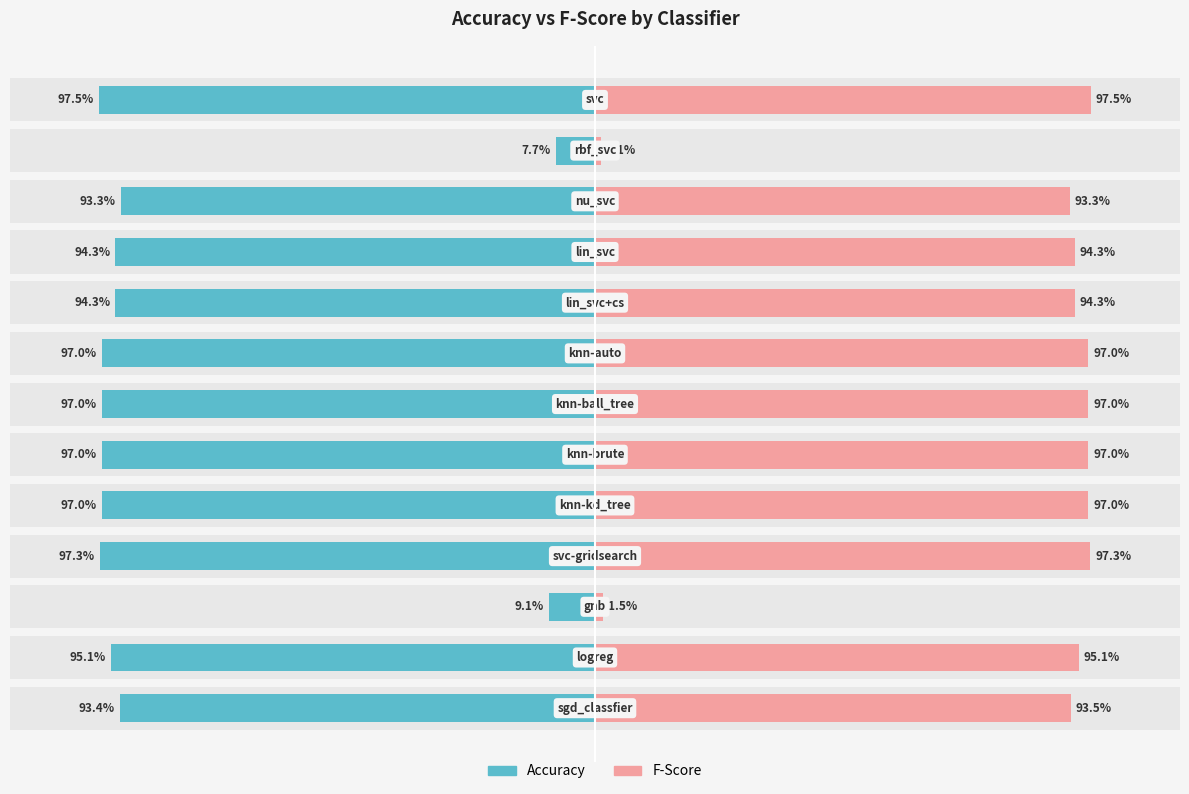

What is the sum of all fscore values?

10.6